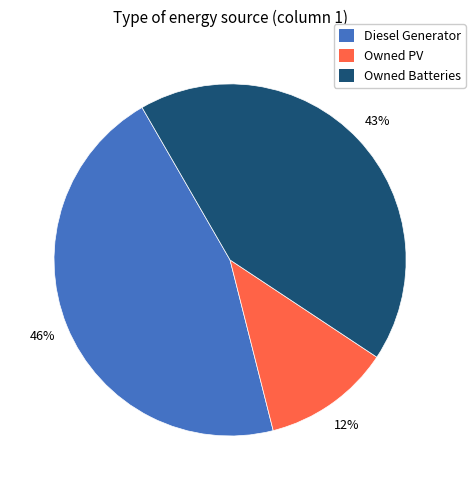

Combined, do Diesel Generator and Owned PV account for over 50%?

Yes